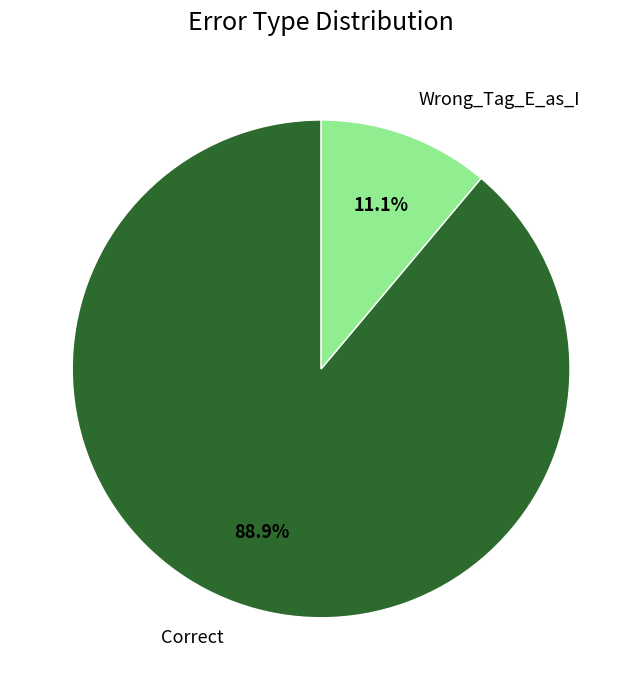

How many slices are in this pie chart?

2